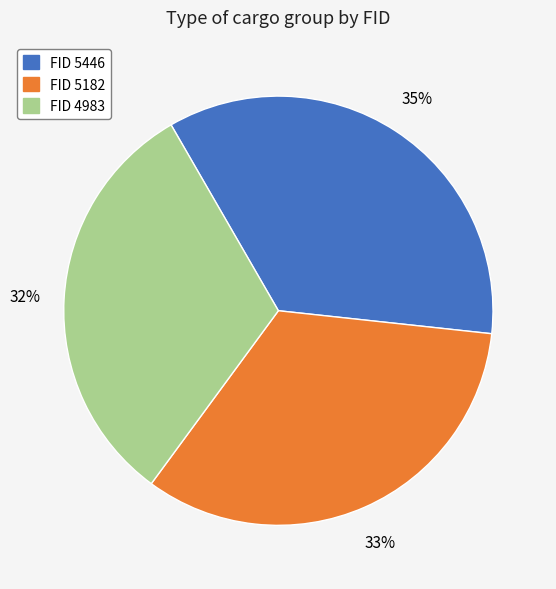

Is there any slice that represents more than half of the pie?

No